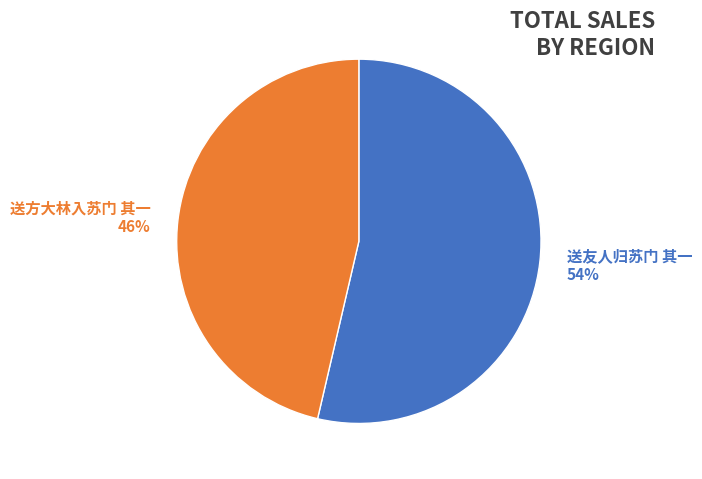

To the nearest percent, what percentage of the pie is 送方大林入苏门 其一?

46%